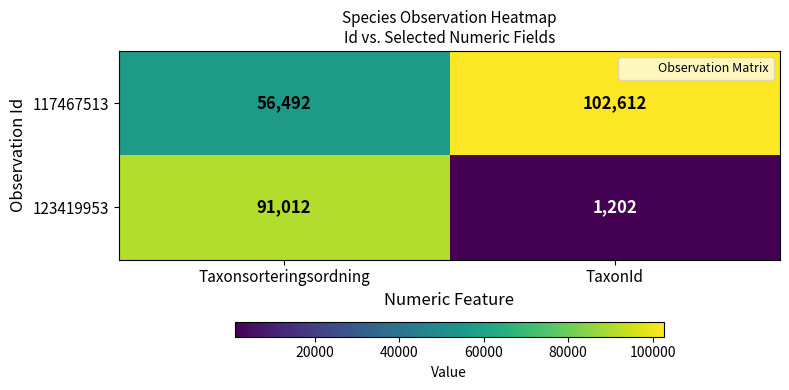

What is the difference between the maximum and minimum values in the 117467513 series?

46120